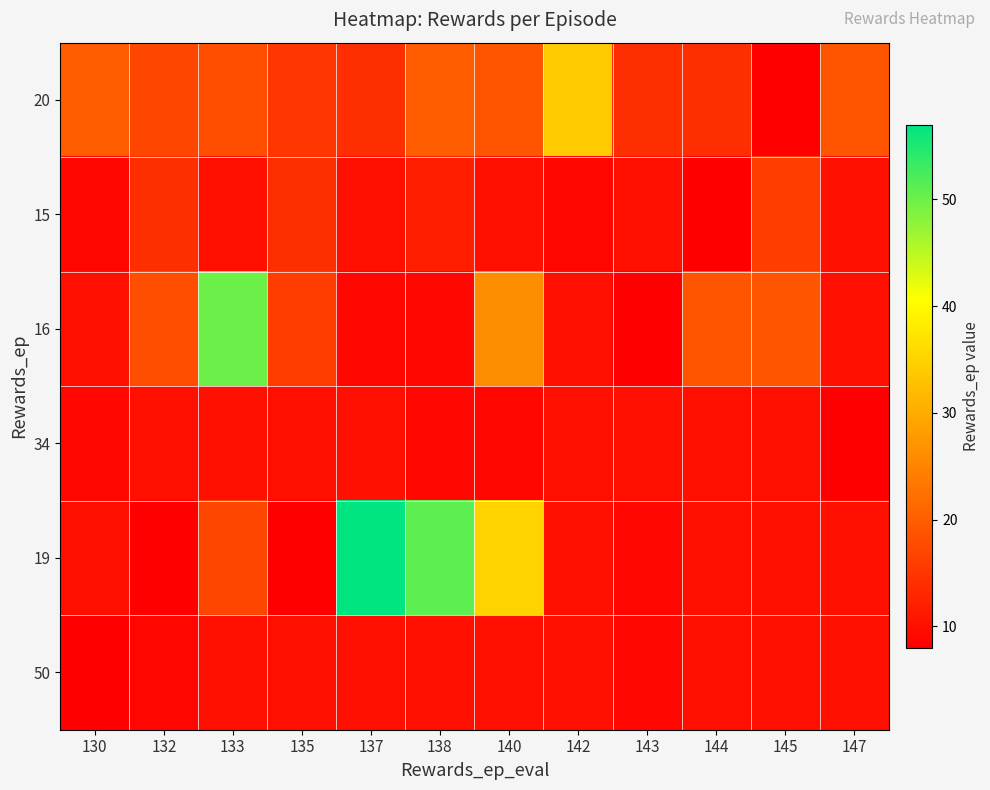

Reading left to right, list all the values displayed in this chart.

20: 130=20	132=17	133=18	135=15	137=14	138=20	140=19	142=34	143=14	144=14	145=8	147=19
15: 130=9	132=14	133=10	135=14	137=10	138=12	140=10	142=9	143=10	144=8	145=16	147=10
16: 130=10	132=18	133=50	135=16	137=9	138=9	140=26	142=10	143=8	144=19	145=19	147=10
34: 130=9	132=10	133=10	135=10	137=10	138=9	140=9	142=10	143=10	144=10	145=10	147=8
19: 130=10	132=8	133=17	135=8	137=57	138=51	140=35	142=10	143=9	144=10	145=10	147=10
50: 130=8	132=9	133=10	135=10	137=10	138=10	140=10	142=10	143=9	144=10	145=10	147=10